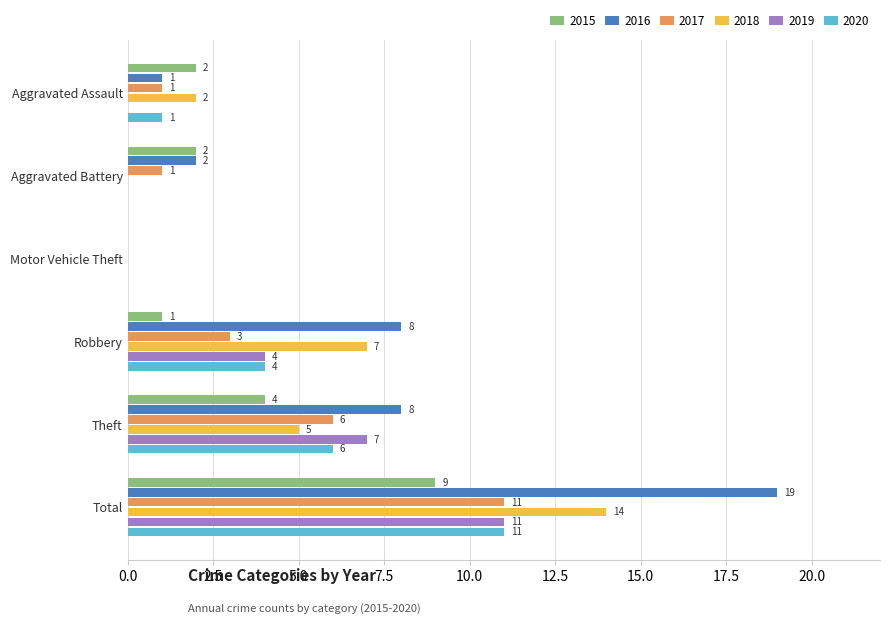

At which label is 2018 closest to 7?

Robbery